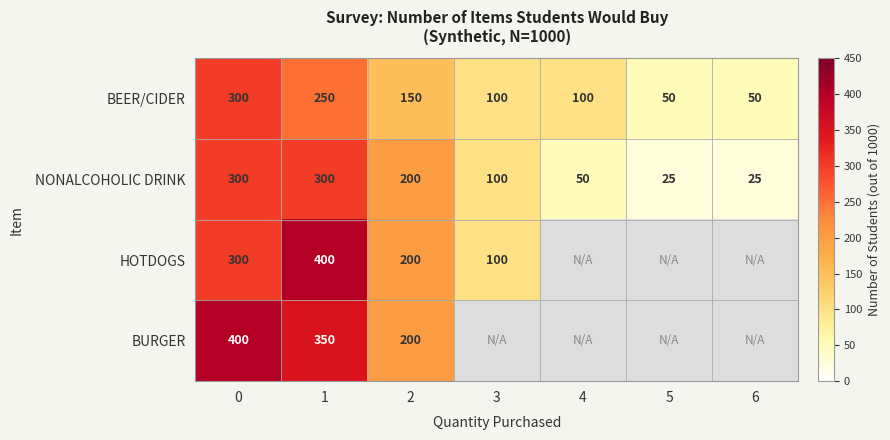

Which label corresponds to the largest value in the chart?

1